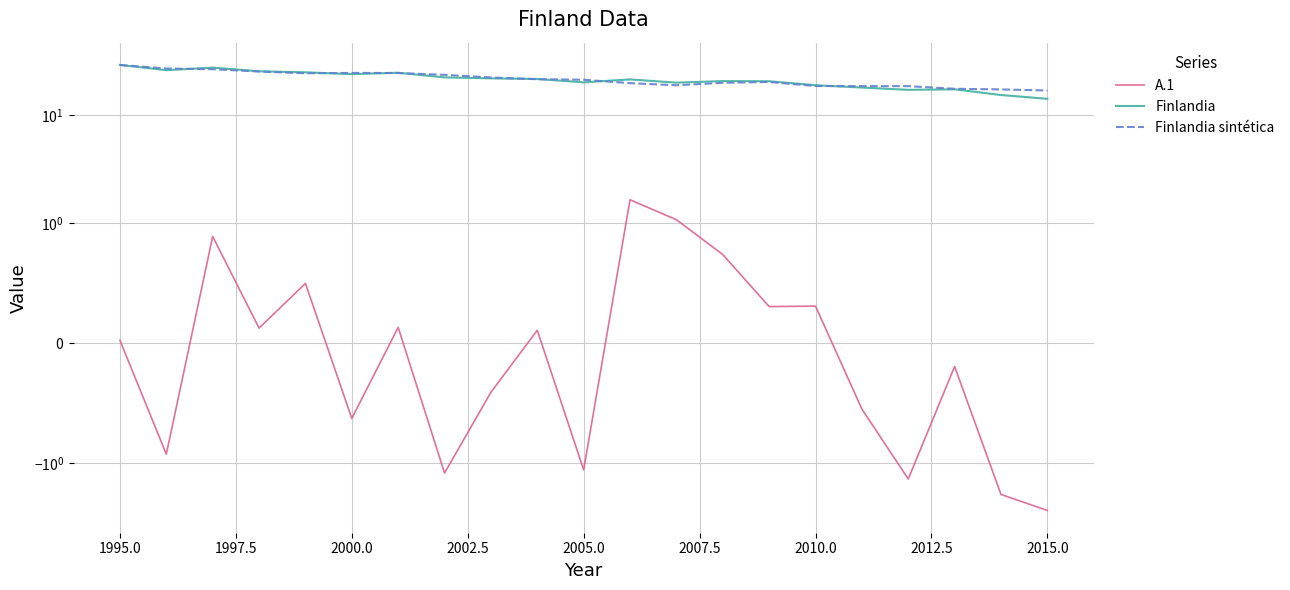

True or false: A.1 and Finlandia sintética intersect in this chart.

False